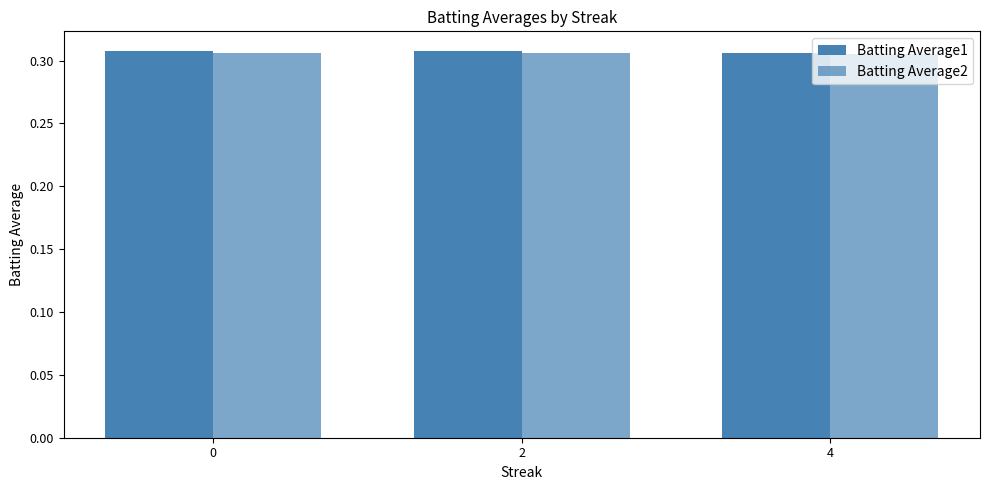

True or false: Batting Average2 has a value of 0.3 at 4.

True